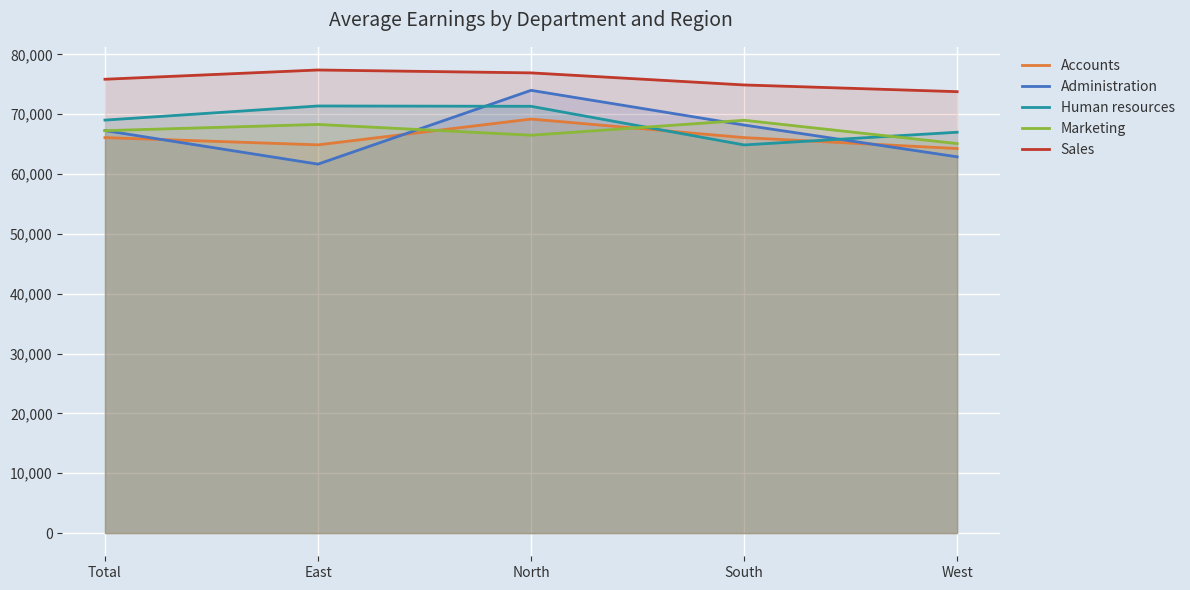

At which category does the chart reach its minimum across all series?

East